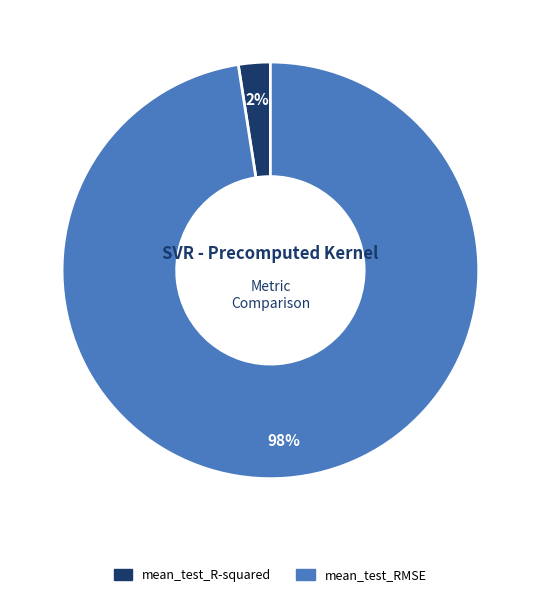

To the nearest percent, what percentage of the pie is mean_test_R-squared?

2%